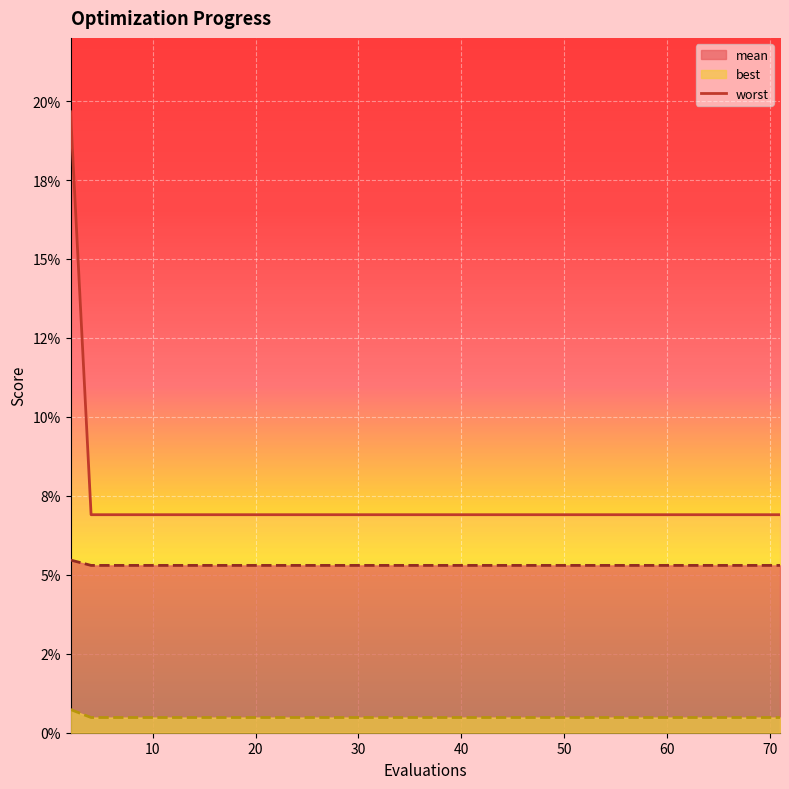

How many lines are shown in the chart?

1